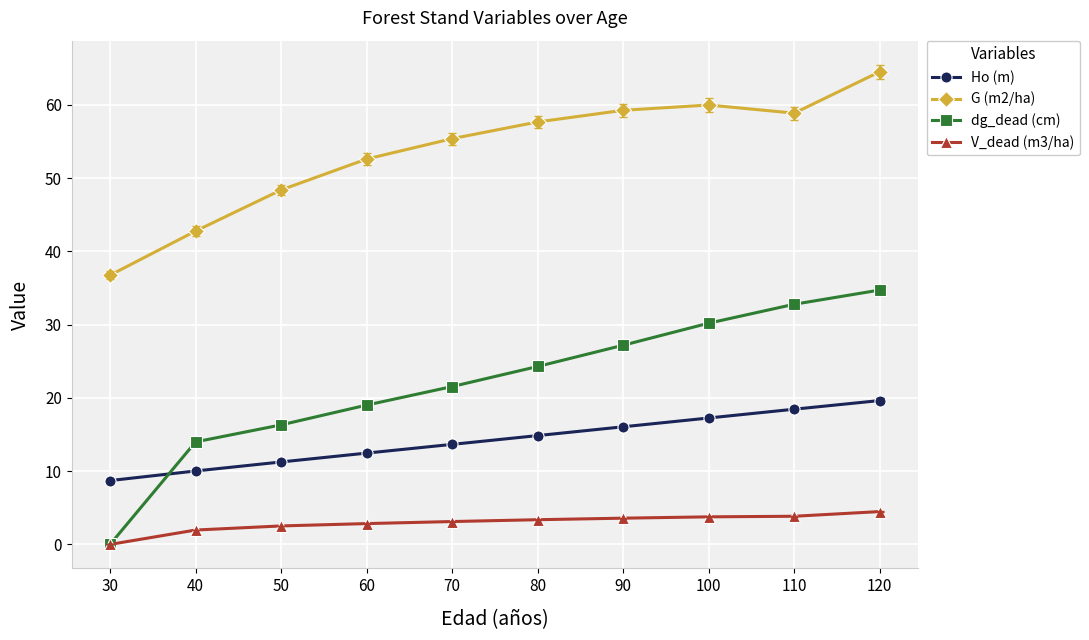

True or false: dg_dead (cm) has more than 1 interior local peaks.

False